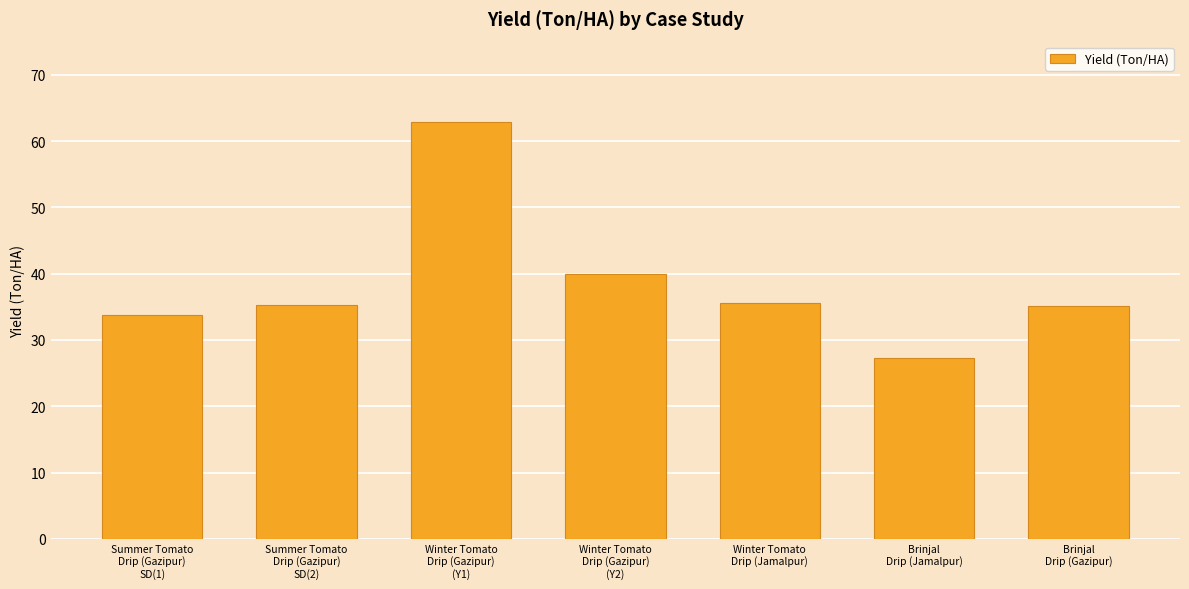

At which category does the chart reach its peak across all series?

Winter Tomato
Drip (Gazipur)
(Y1)